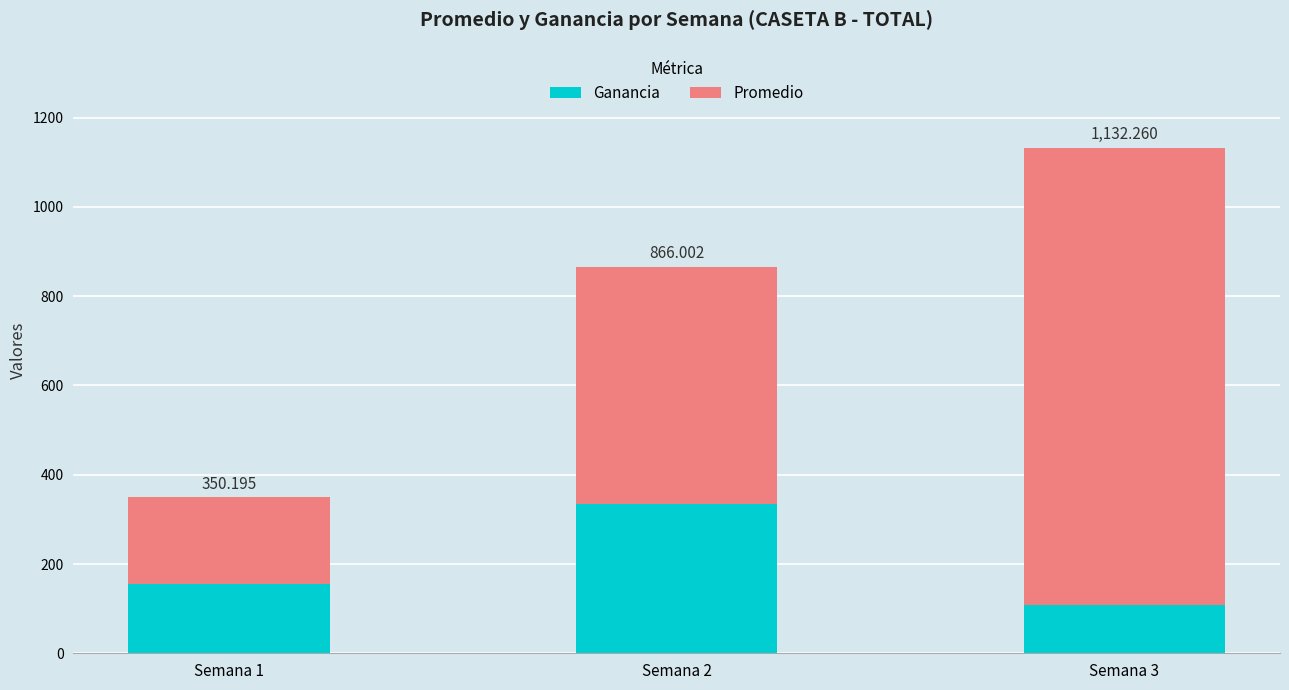

How many bars are there in total?

3